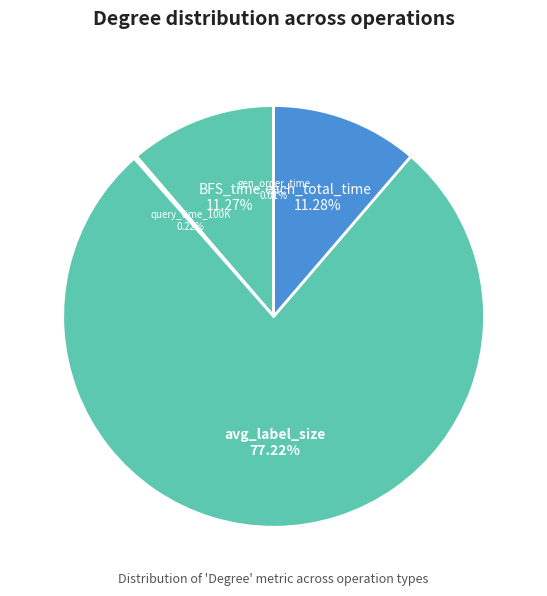

What percentage is the BFS_time slice, to the nearest percent?

11%